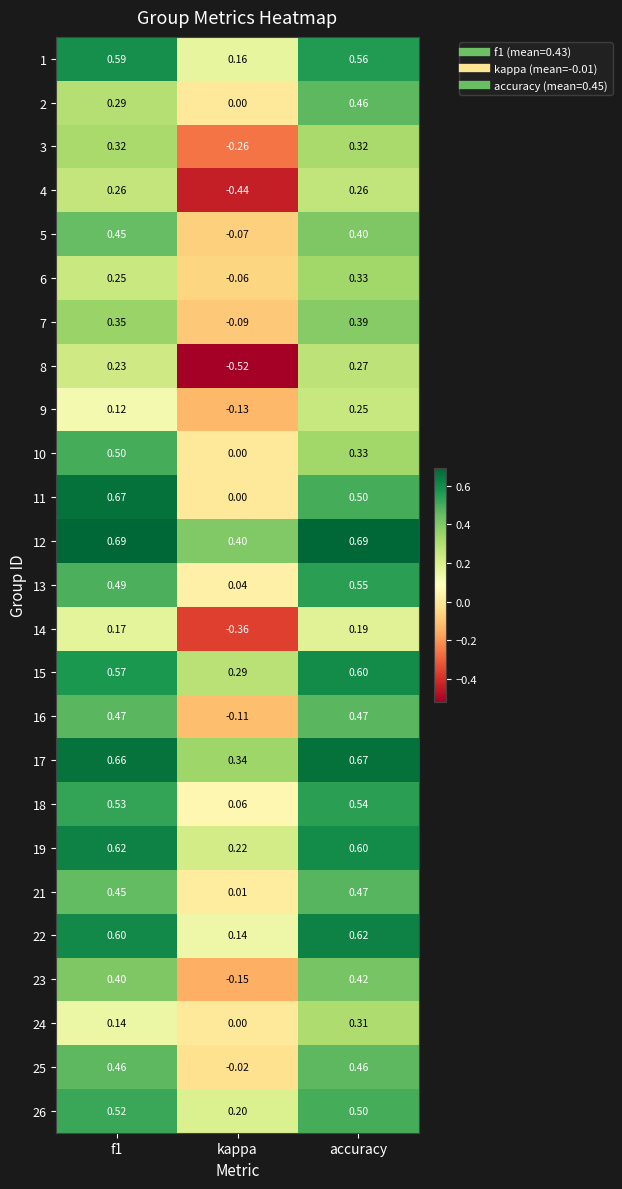

At which label is 26 closest to 0?

kappa